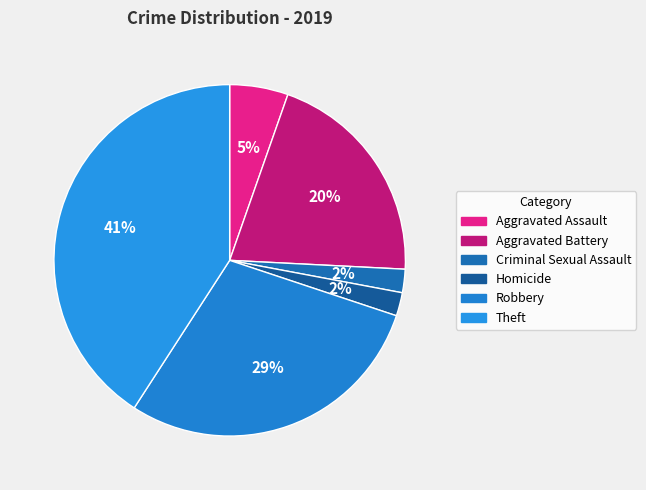

To the nearest percent, what is the difference between the largest and smallest slice percentages?

39%